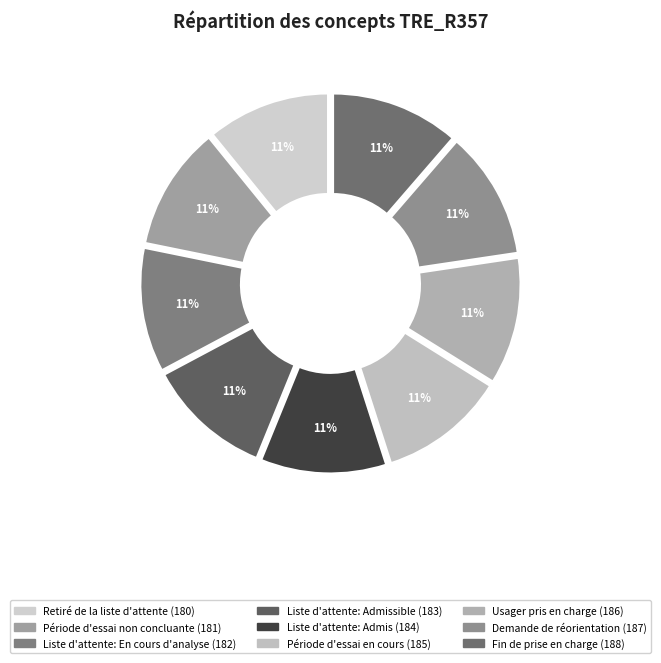

Count the number of slices in the pie.

9